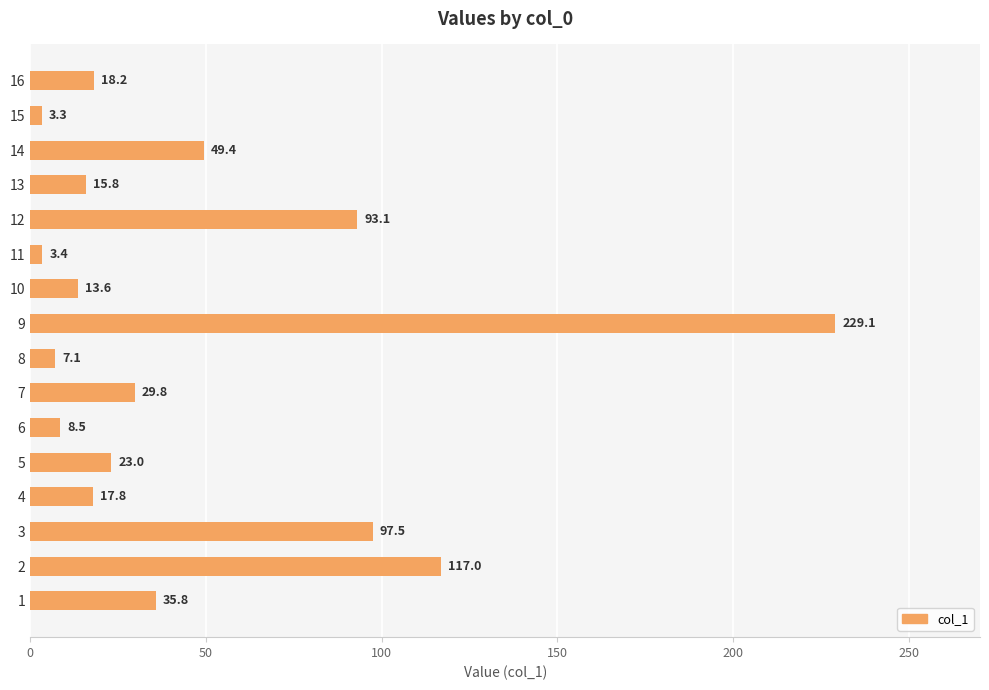

Between 15 and 10, which is larger?

10